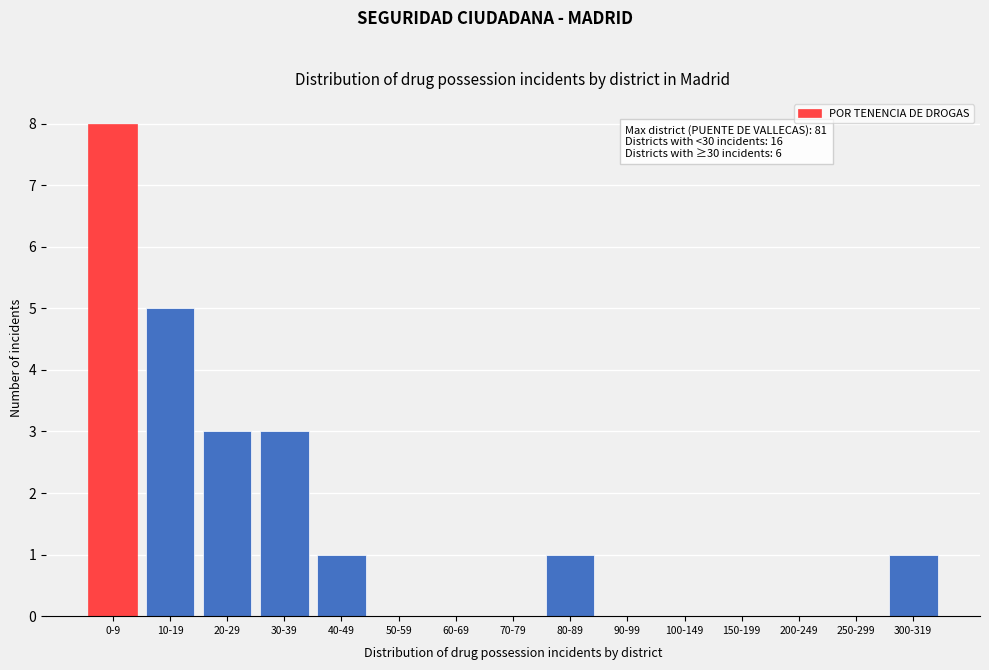

Reading left to right, extract all data points from this chart.

0-9=8	10-19=5	20-29=3	30-39=3	40-49=1	50-59=0	60-69=0	70-79=0	80-89=1	90-99=0	100-149=0	150-199=0	200-249=0	250-299=0	300-319=1